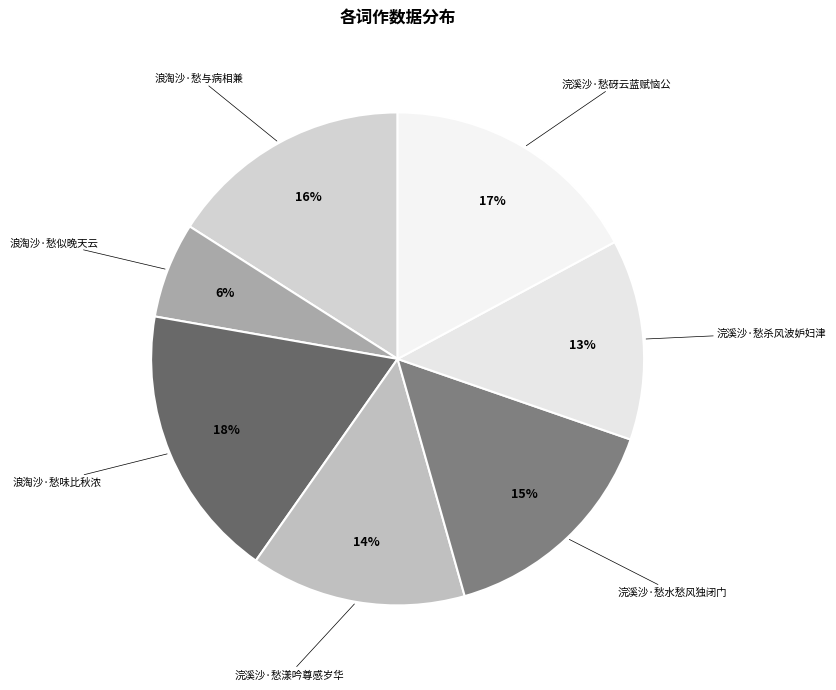

Which slice is the smallest?

浪淘沙·愁似晚天云